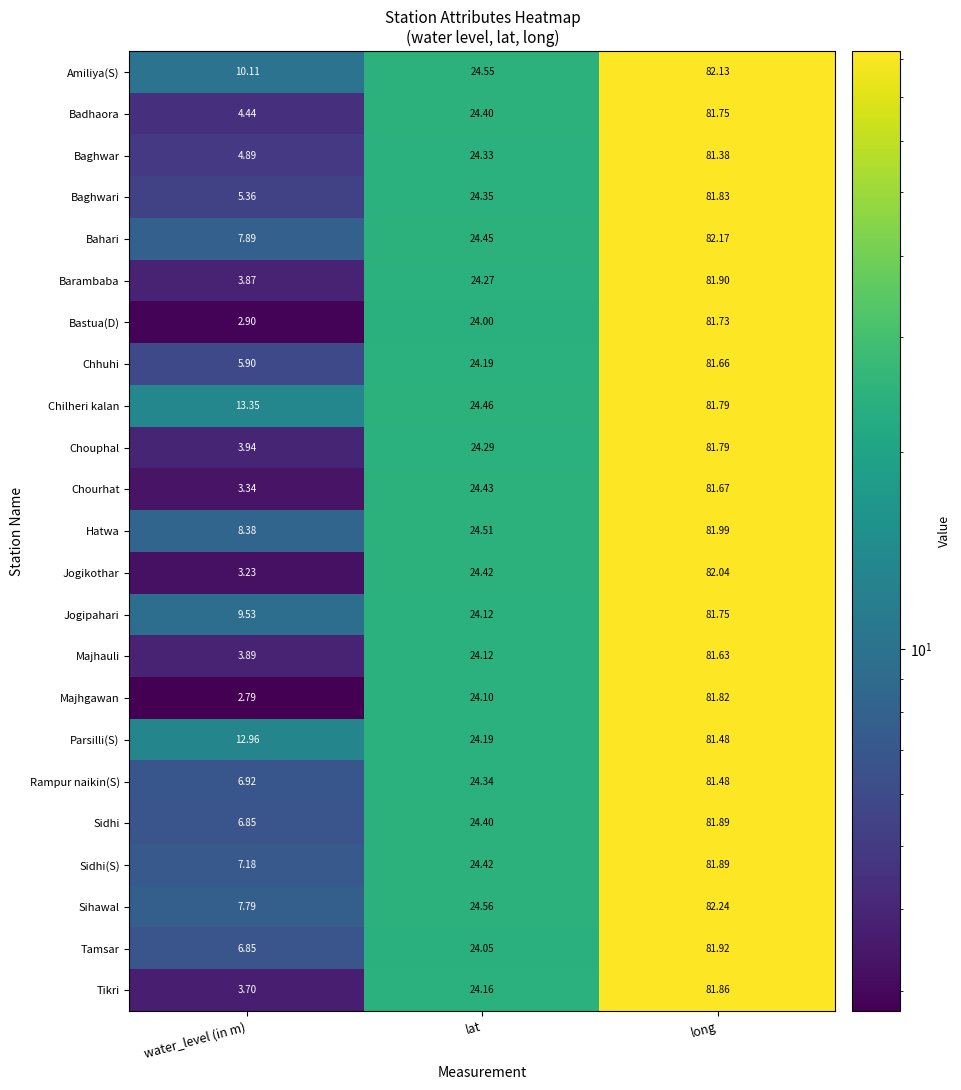

At which label is Sidhi closest to 44?

lat